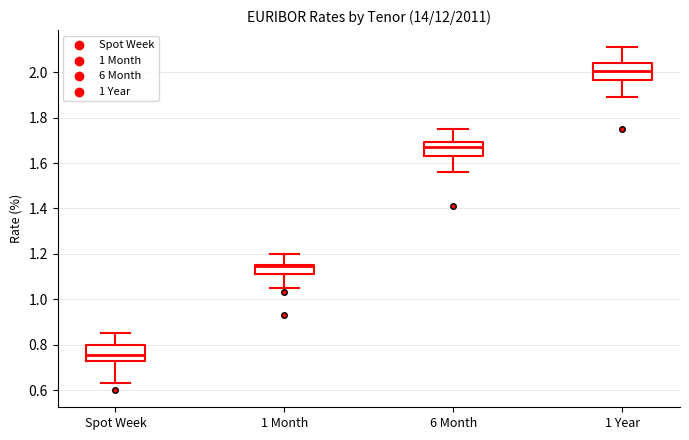

Reading left to right, transcribe this box plot: for each box, give where its median line is, the range the box spans, and where its two whiskers end, as read against the y-axis. The values are not printed on the chart, so give them approximately, as read against the axis.

Spot Week: median 0.76, box 0.74 to 0.80, whiskers 0.64 to 0.86
1 Month: median 1.14, box 1.12 to 1.16, whiskers 1.06 to 1.20
6 Month: median 1.68, box 1.64 to 1.70, whiskers 1.56 to 1.76
1 Year: median 2.00, box 1.96 to 2.04, whiskers 1.90 to 2.12